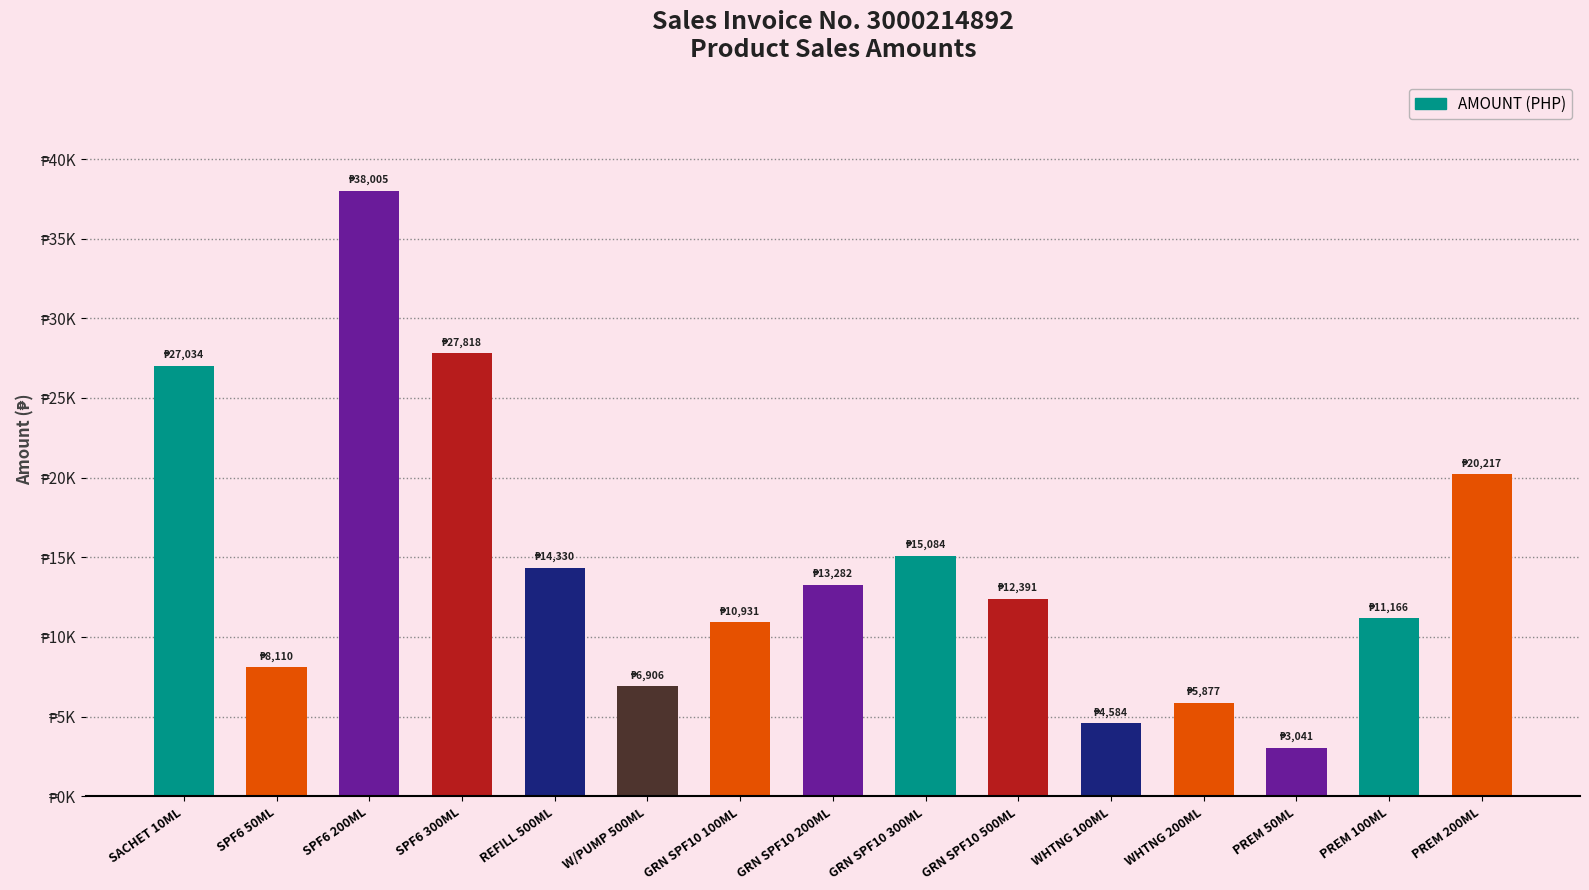

Does the chart contain any negative values?

No